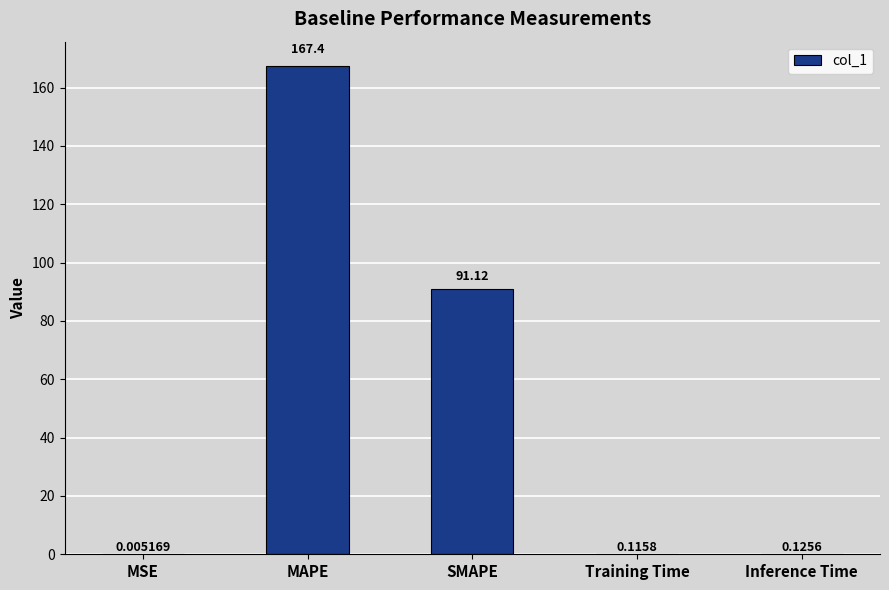

What is the sum of the values at SMAPE and Inference Time?

91.2